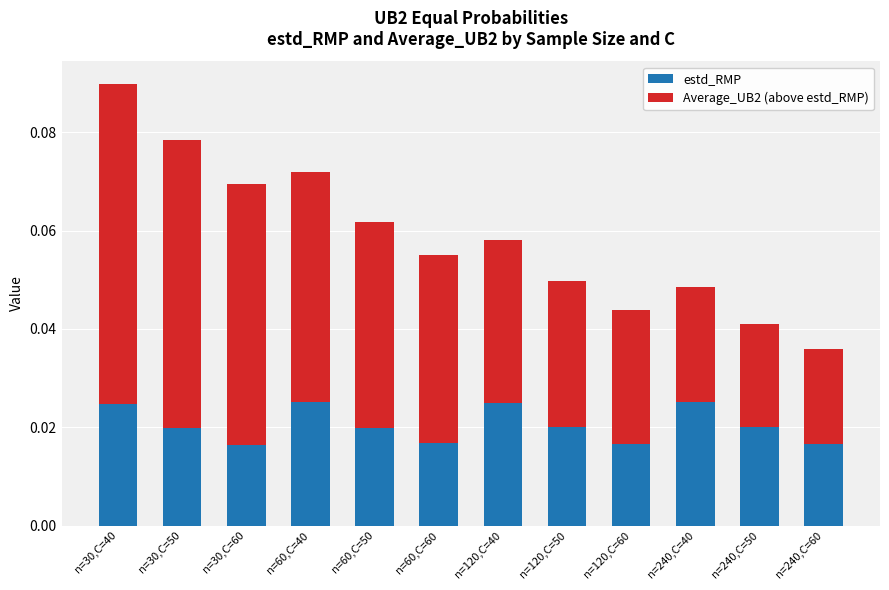

At which category is the sum across all series the highest?

n=30,C=40